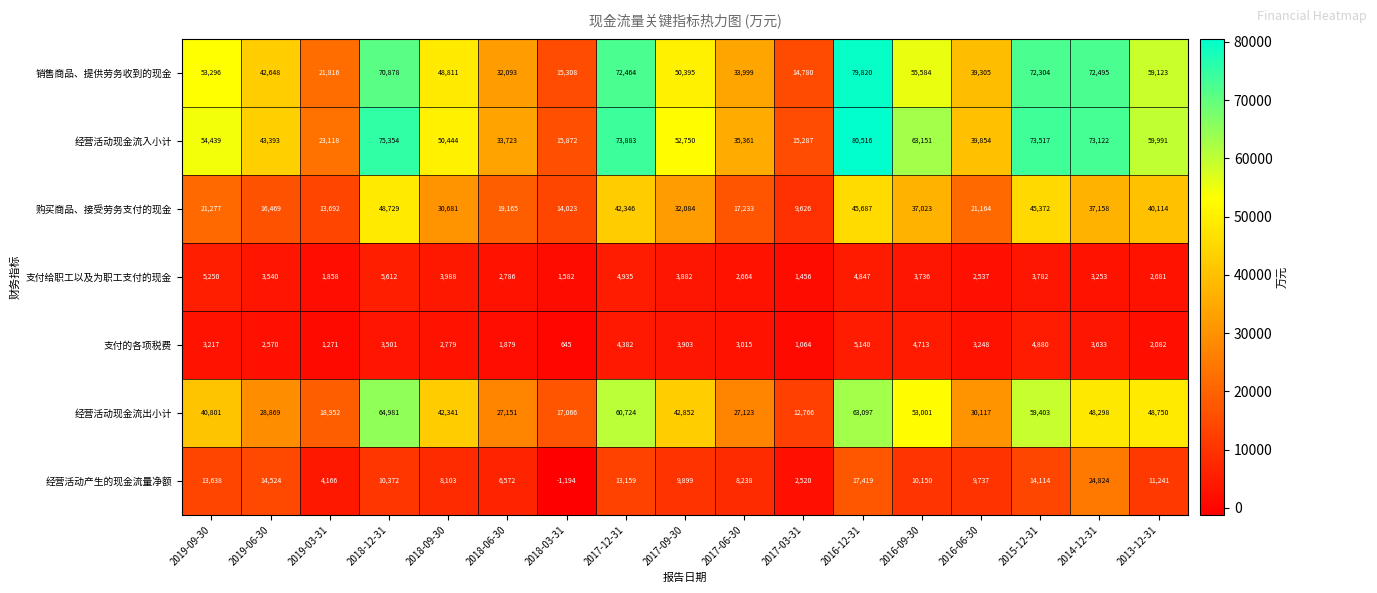

Which series changed the most between 2018-06-30 and 2014-12-31?

销售商品、提供劳务收到的现金